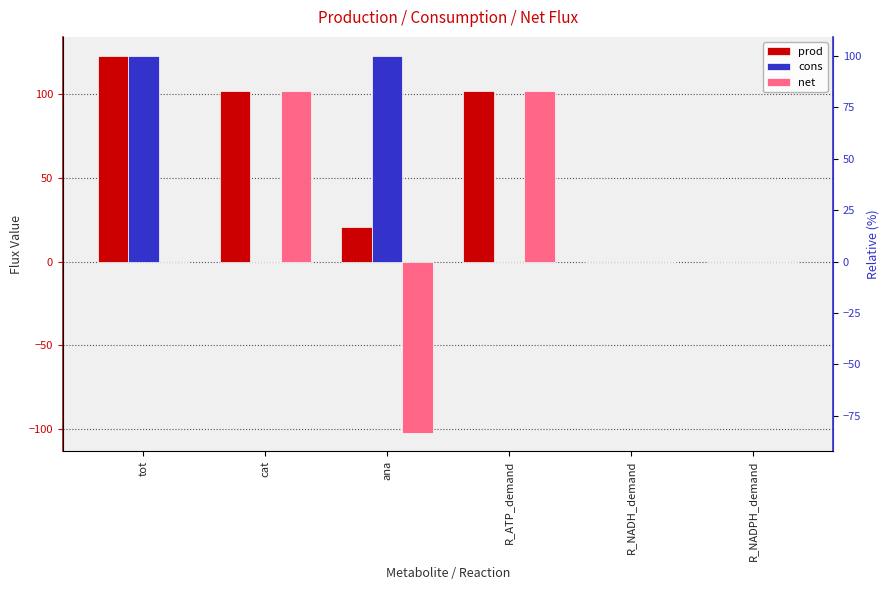

What is the value of the net bar at the 3rd from the left?

-102.1